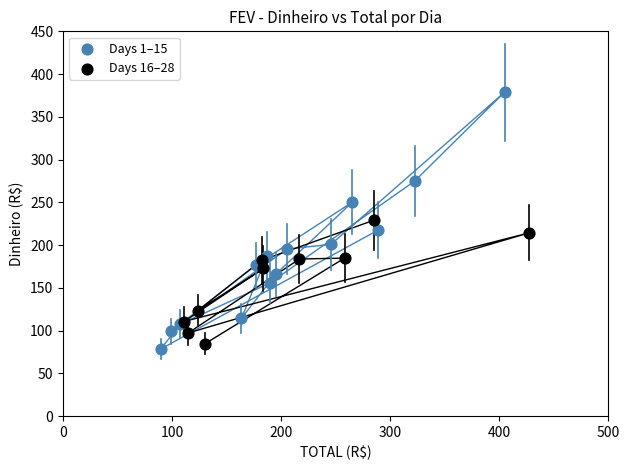

Which series contains the highest Y value?

Days 1–15